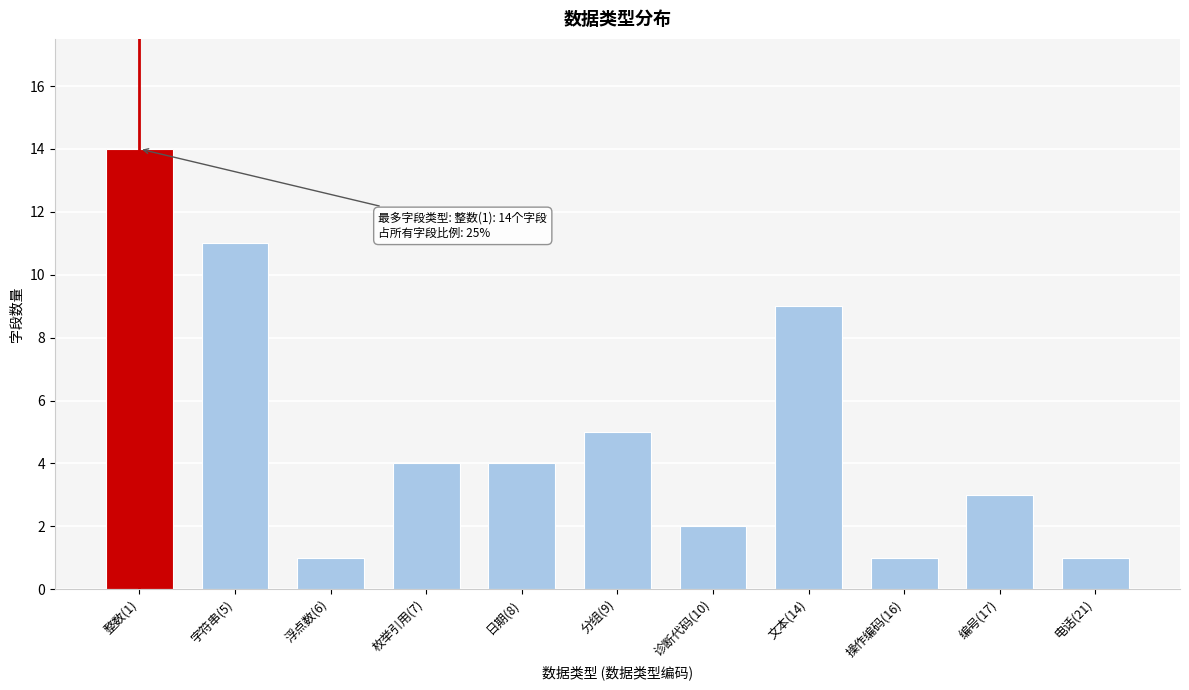

Reading right to left, transcribe all the data shown in this chart.

1	3	1	9	2	5	4	4	1	11	14